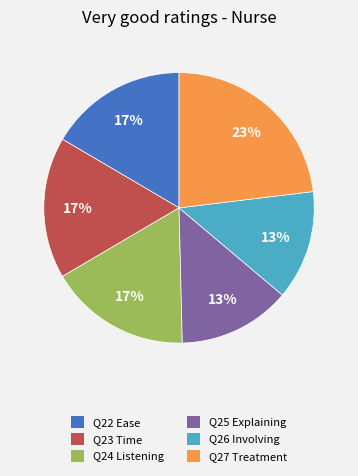

How many segments does this pie chart have?

6